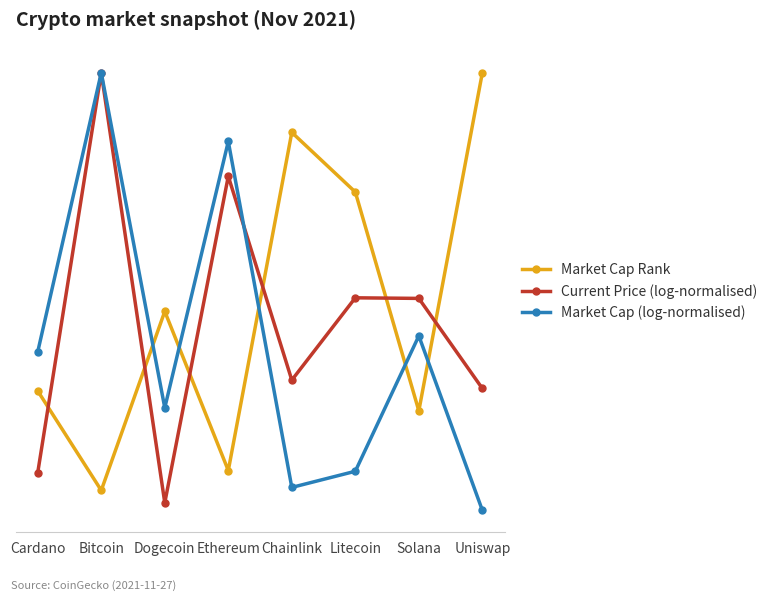

Which series has the largest range (max minus min)?

Market Cap (log-normalised)